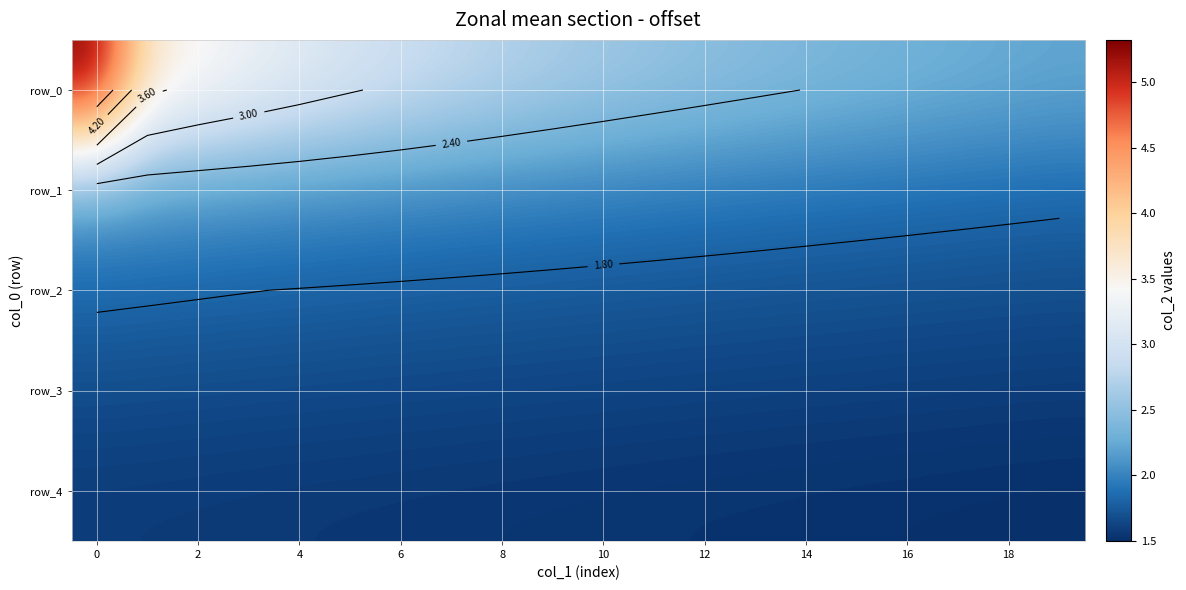

What is the difference between the maximum and minimum values in the row_1 series?

0.4